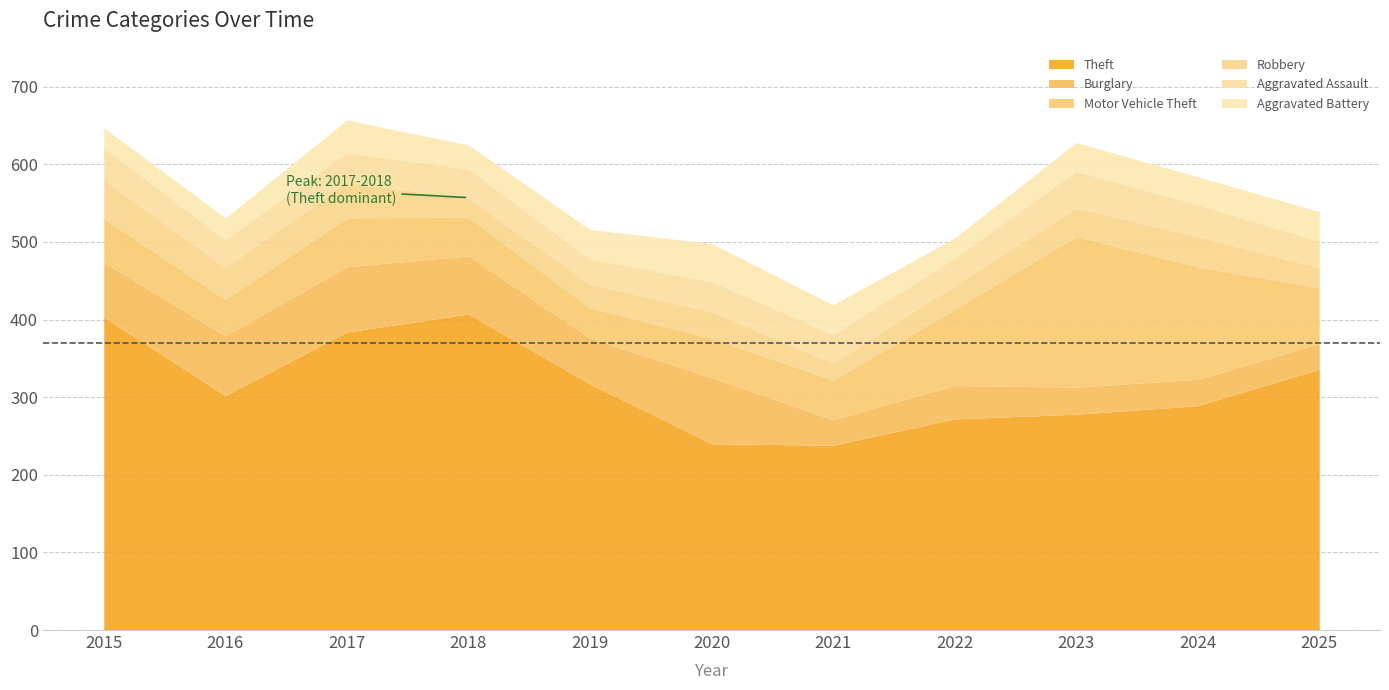

Does the chart display data point markers on the line(s)?

No